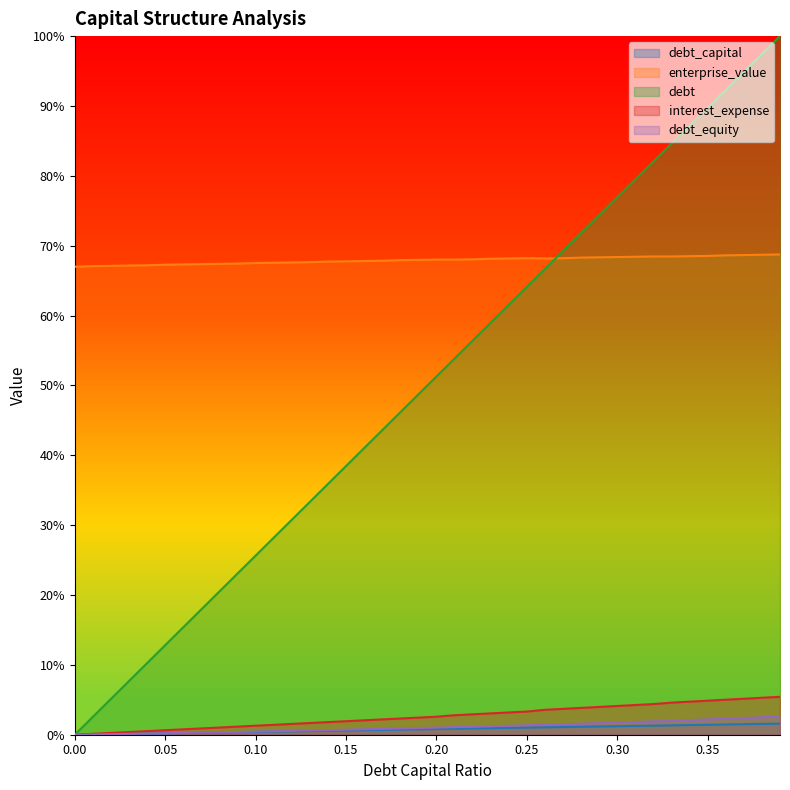

The debt_equity series shows 0.0 at 0.31. True or false?

True